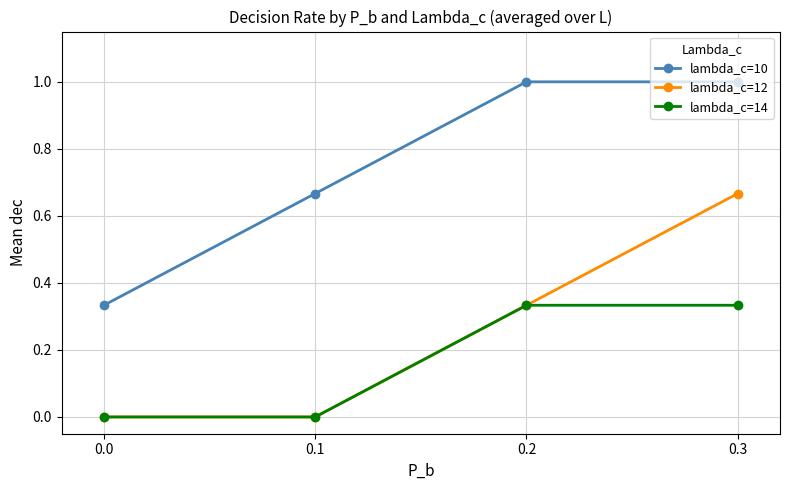

What is the value of the lambda_c=10 point at the 3rd from the left?

1.0